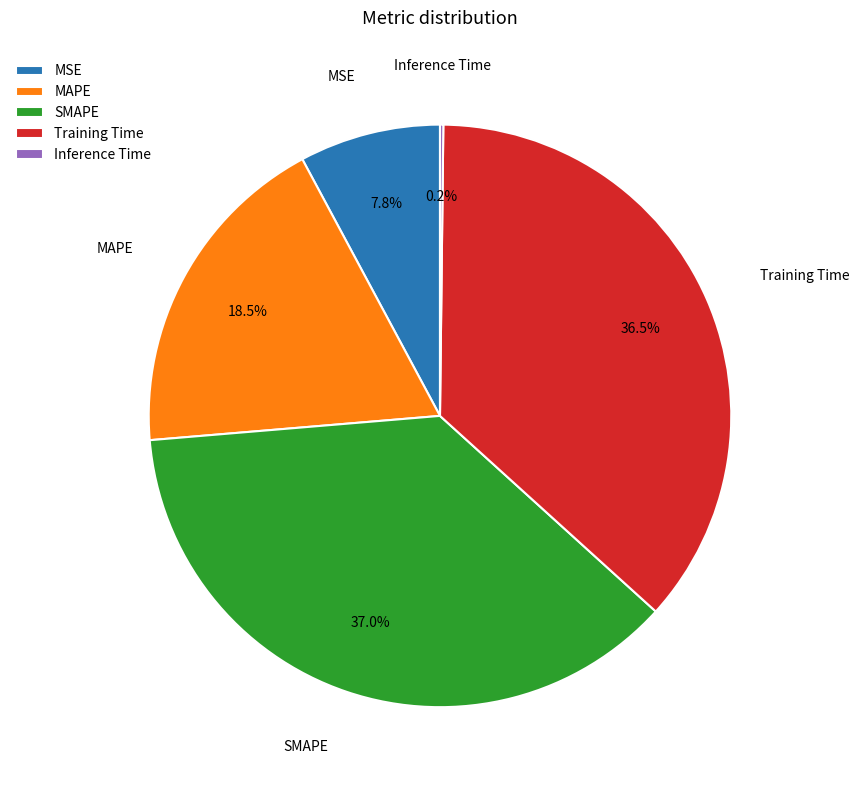

What percentage is NOT represented by SMAPE?

63.0%